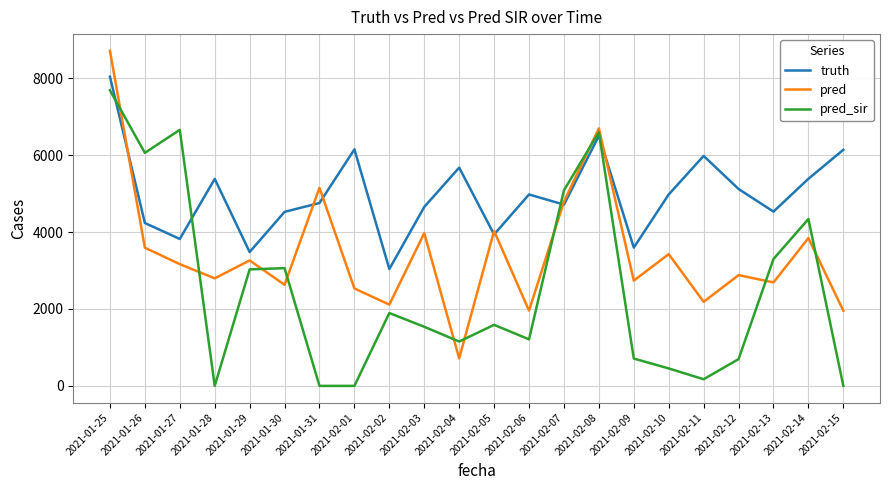

What is the sum of the truth values at 2021-02-03 and 2021-01-26?

8887.0